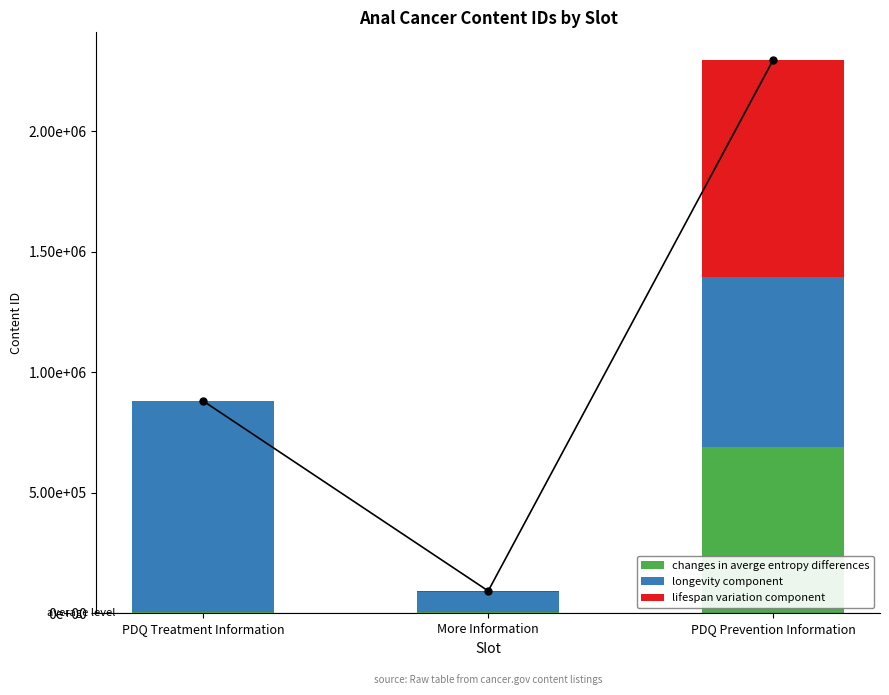

What is the average value of the changes in averge entropy differences series?

233918